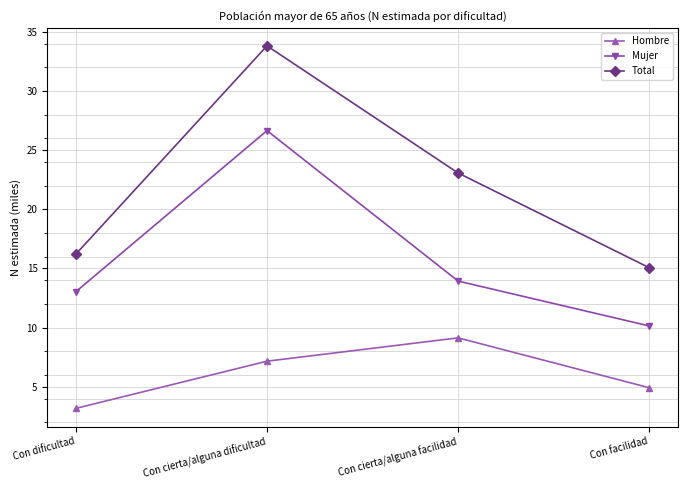

What is the label of the 1st point from the left?

Con dificultad